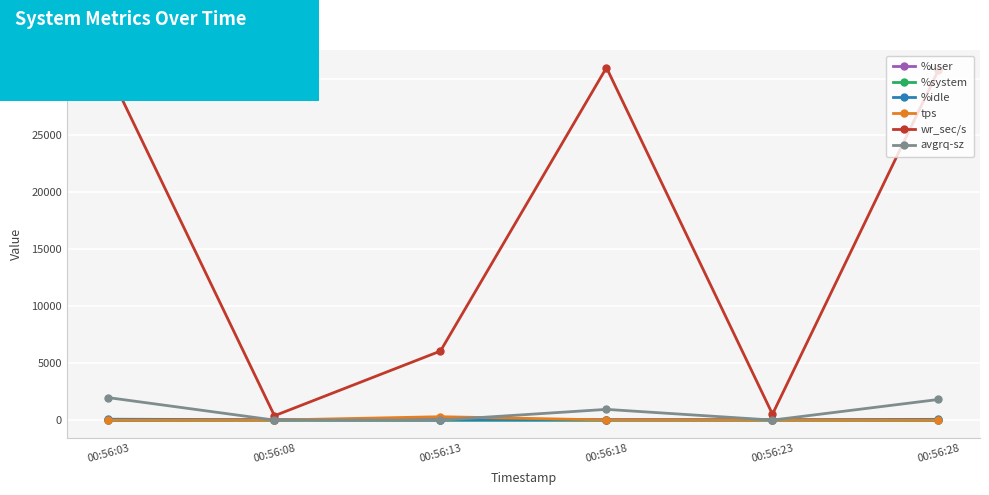

What is the value of the %idle point at the 1st from the left?

98.9